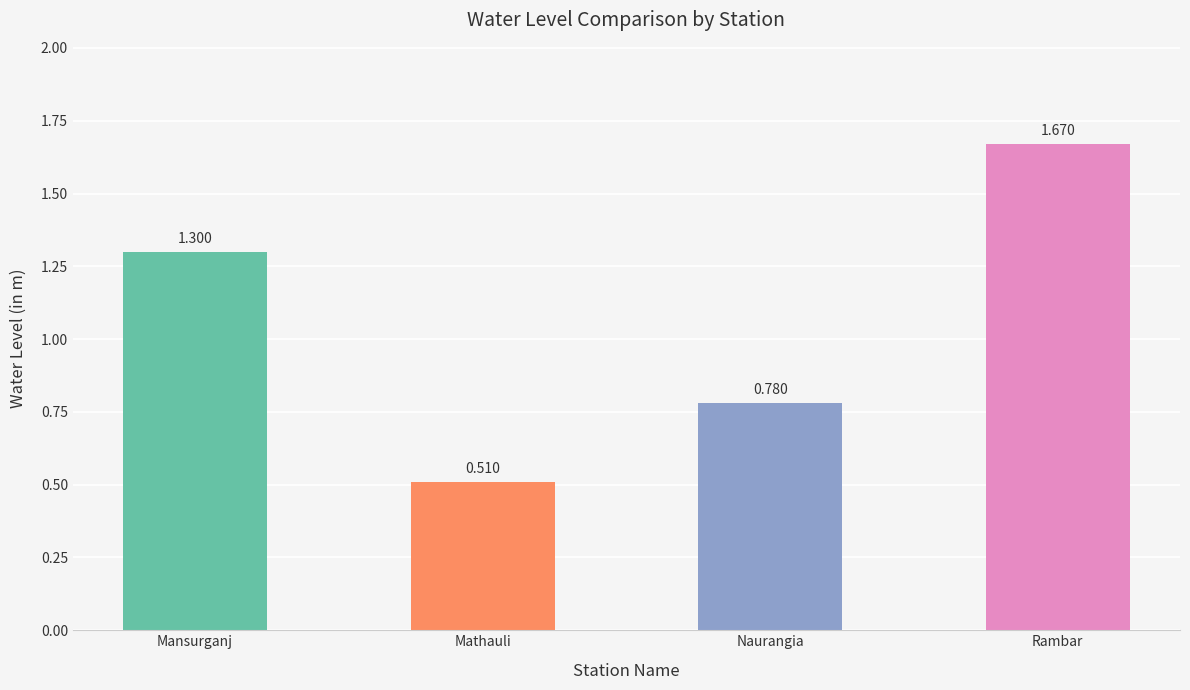

Are the bars horizontal?

No